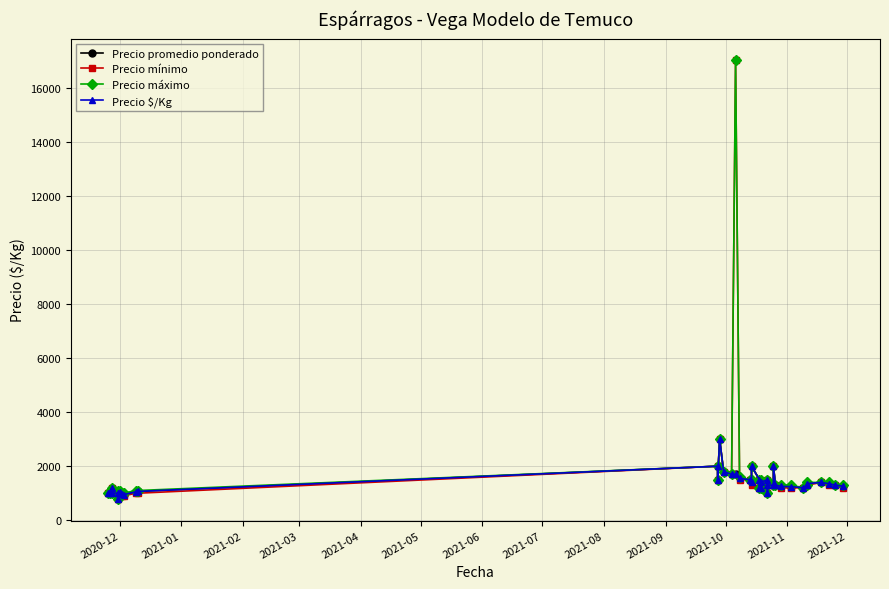

Reading left to right, extract all data points from this chart.

Precio promedio ponderado: 1000	1000	1200	1000	1008	800	1054	957	947	1050	1067	2000	1500	3000	1800	1700	1700	1550	1500	1420	2000	1500	1200	1200	1415	1500	1000	1300	1300	2000	1300	1250	1245	1200	1300	1357	1400	1350	1300	1260
Precio mínimo: 1000	1000	1200	1000	900	800	1000	900	900	1000	1000	2000	1500	3000	1800	1700	17000	1500	1500	1300	2000	1500	1200	1200	1300	1500	1000	1300	1300	2000	1300	1200	1200	1200	1300	1300	1400	1300	1300	1200
Precio máximo: 1000	1000	1200	1000	1100	800	1100	1000	1000	1100	1100	2000	1500	3000	1800	1700	17000	1600	1500	1500	2000	1500	1200	1200	1500	1500	1000	1300	1300	2000	1300	1300	1300	1200	1300	1400	1400	1400	1300	1300
Precio $/Kg: 1000	1000	1200	1000	1008	800	1054	957	947	1050	1067	2000	1500	3000	1800	1700	1700	1550	1500	1420	2000	1500	1200	1200	1415	1500	1000	1300	1300	2000	1300	1250	1245	1200	1300	1357	1400	1350	1300	1260